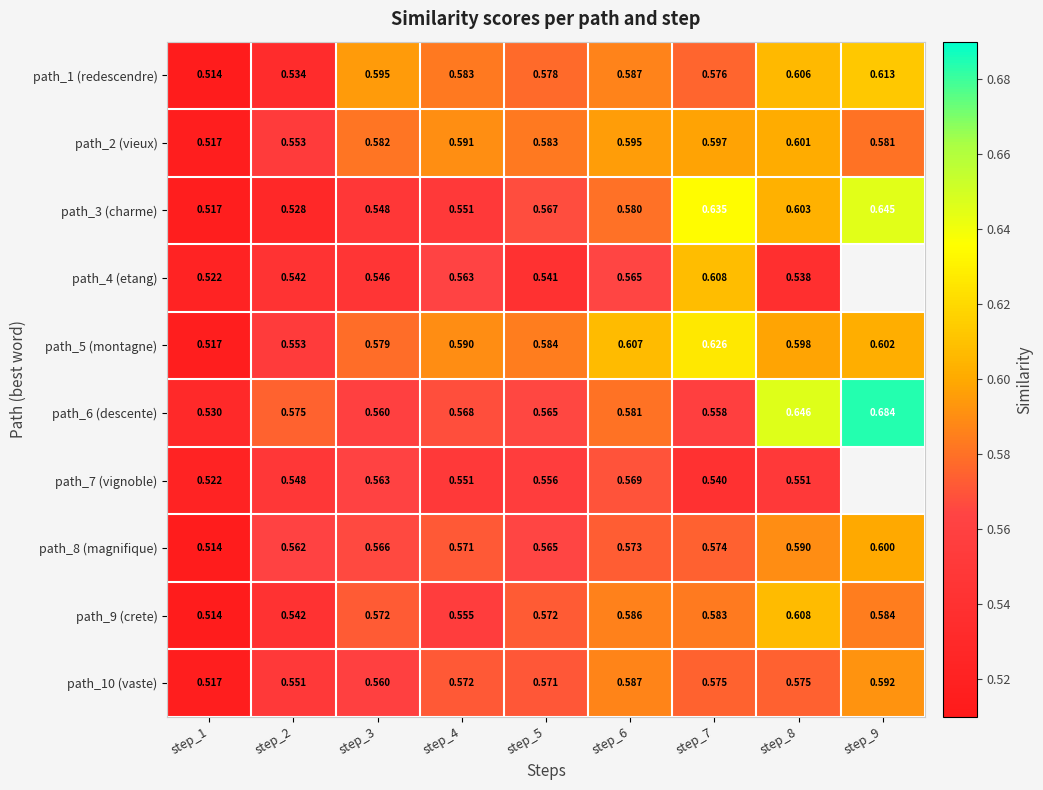

The value of path_10 (vaste) at step_2 is 0.1. True or false?

False